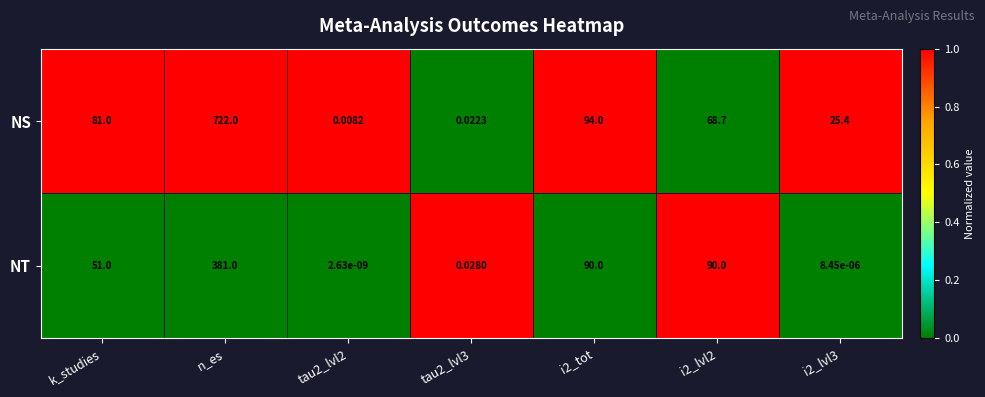

At which label does NS first exceed 68?

k_studies